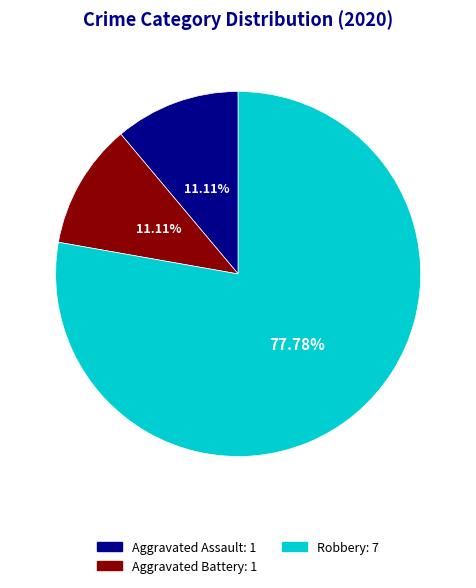

How many slices are in this pie chart?

3